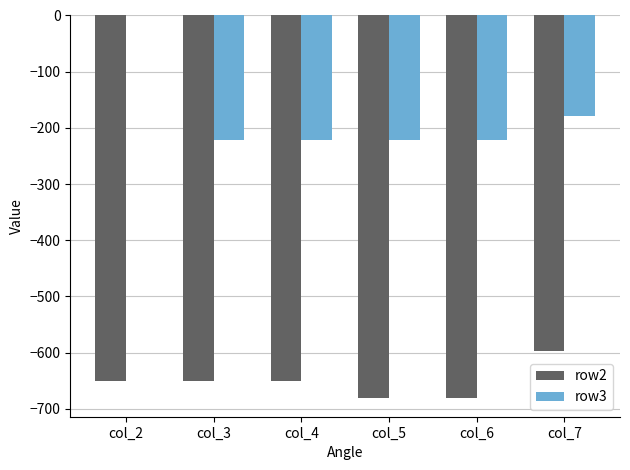

What is the highest value of the row2 series?

-596.2